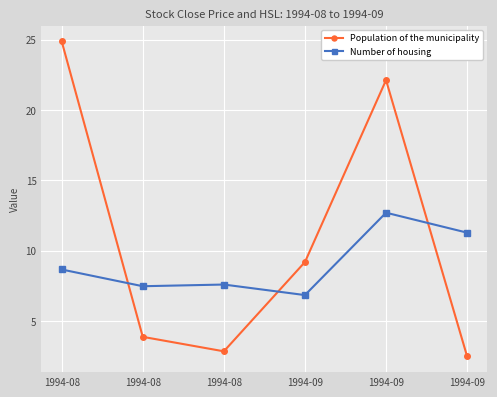

At which category does the chart reach its peak across all series?

1994-08